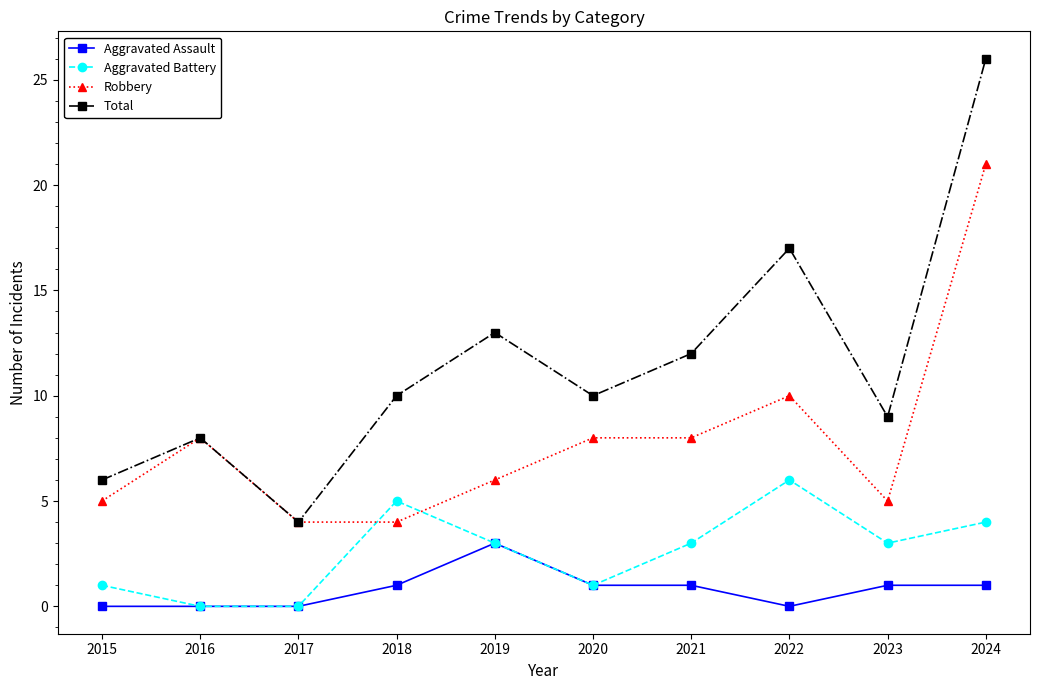

How many series are shown in this chart?

4